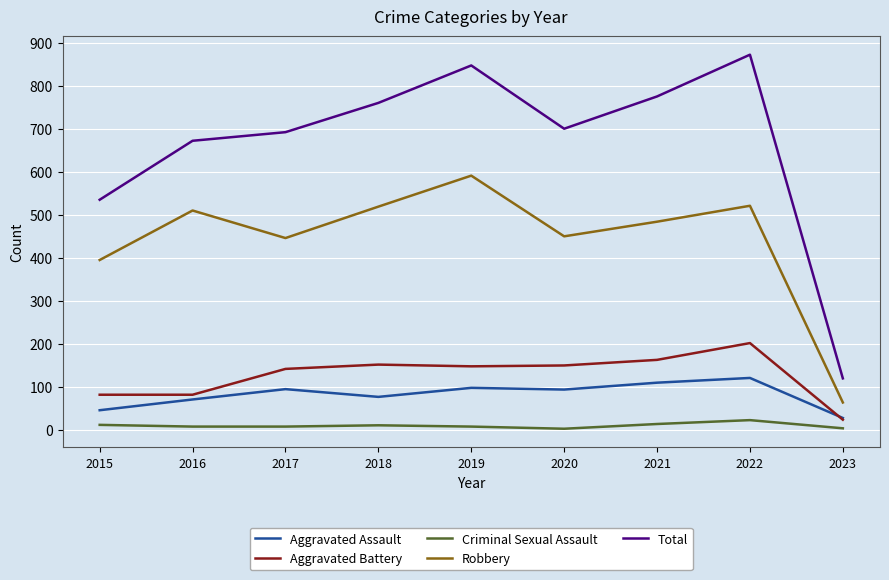

Is it true that Robbery equals 786 at 2017?

False